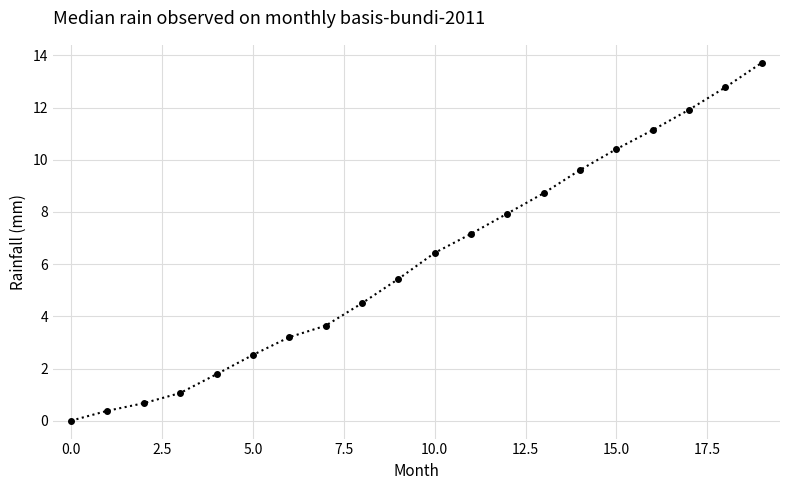

What is the difference between the maximum and minimum values?

13.7